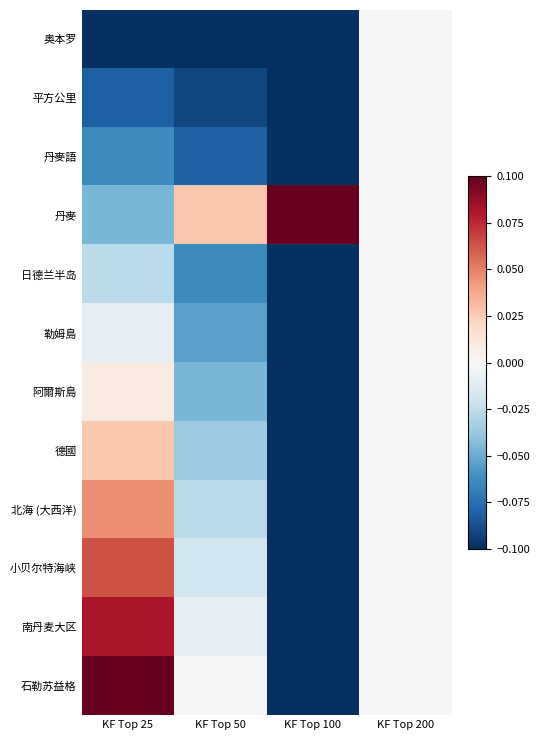

At which category is the sum across all series the highest?

KF Top 25